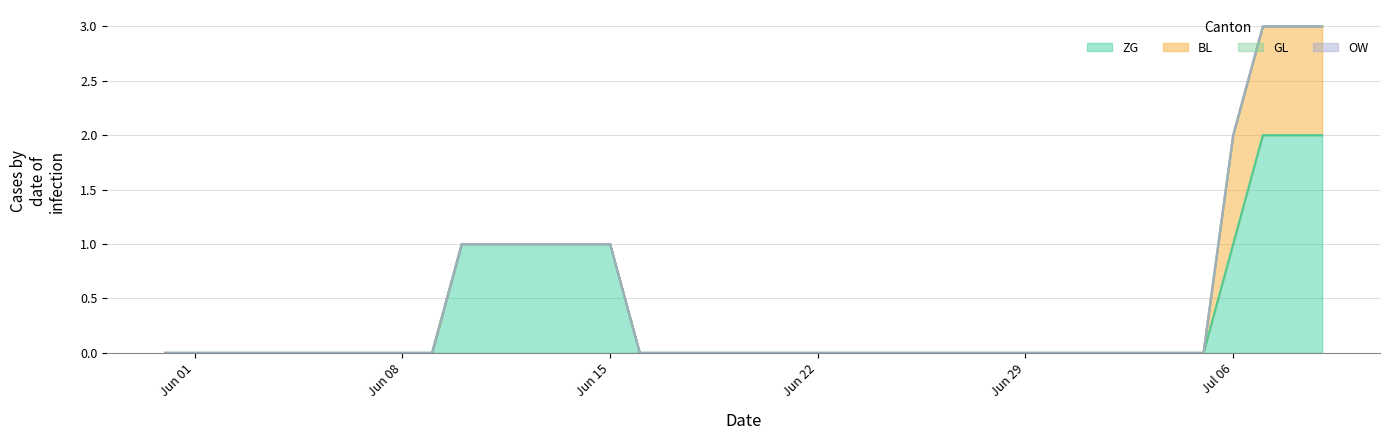

True or false: OW and ZG intersect in this chart.

False